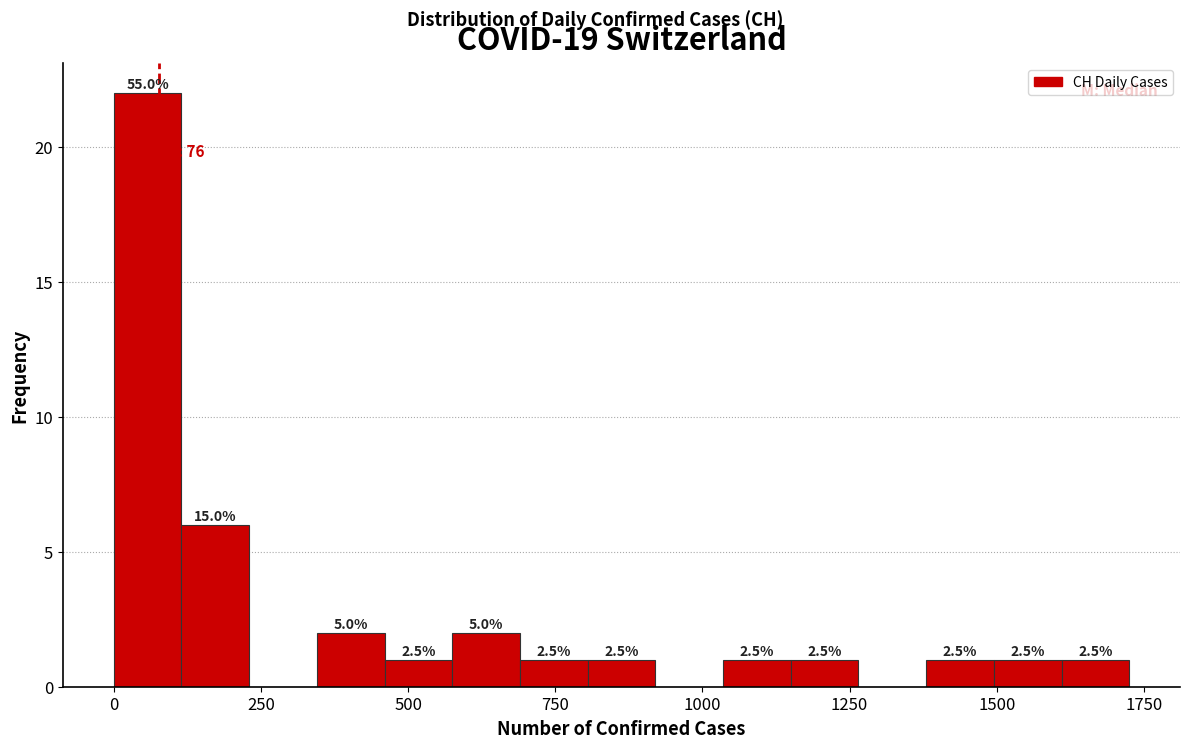

Read against the x-axis, roughly where is the centre of the tallest bar?

50